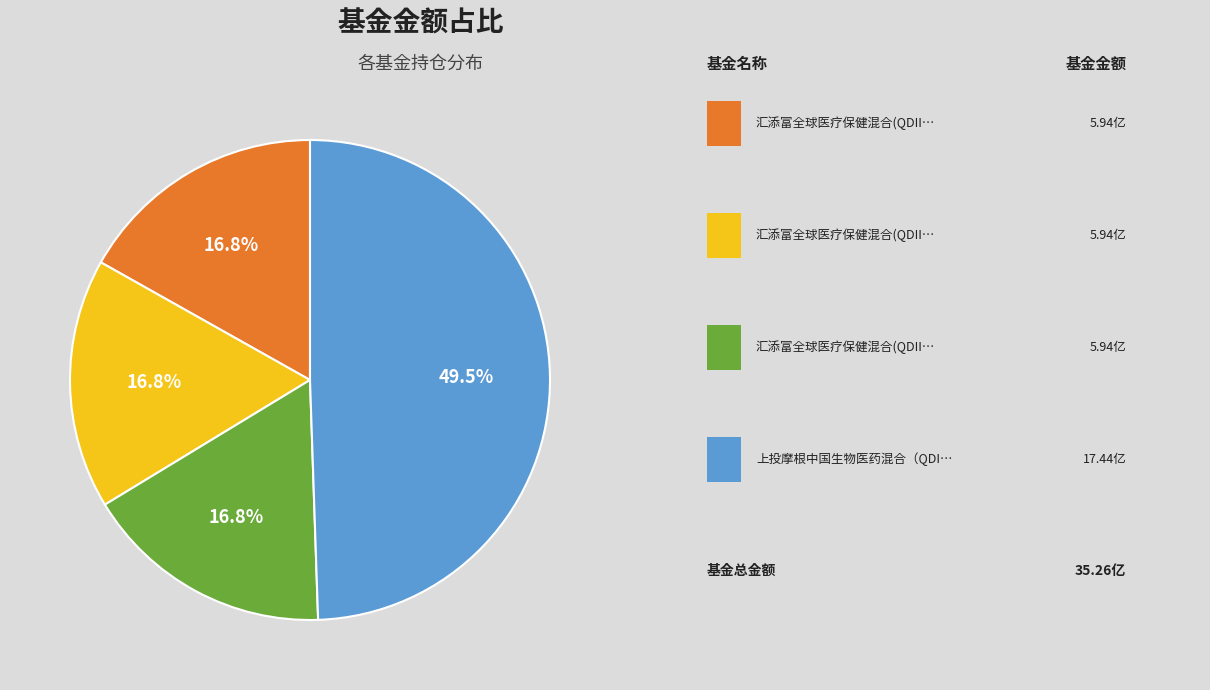

Is there a majority slice in this chart?

No